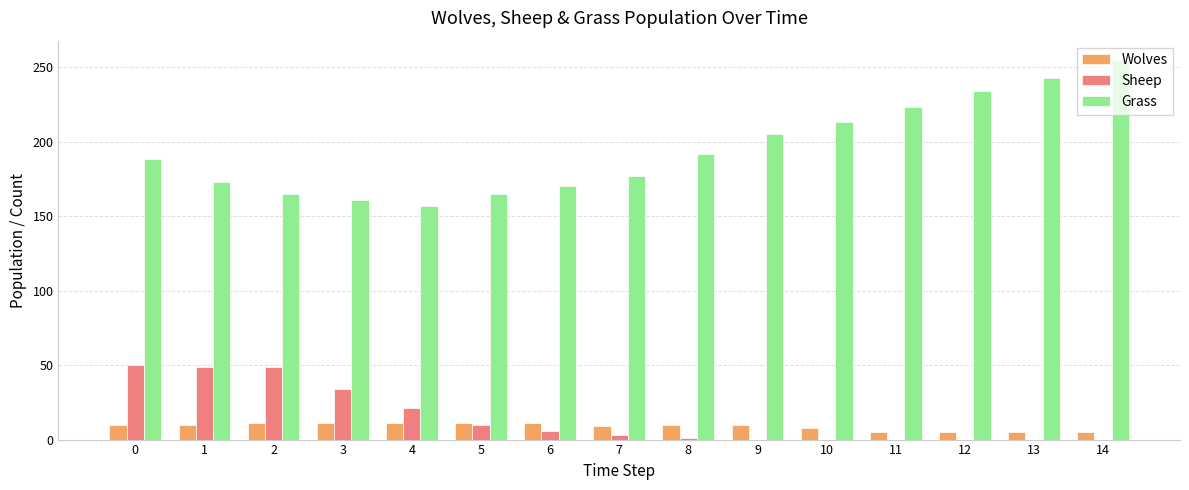

Which label corresponds to the largest value in the chart?

14